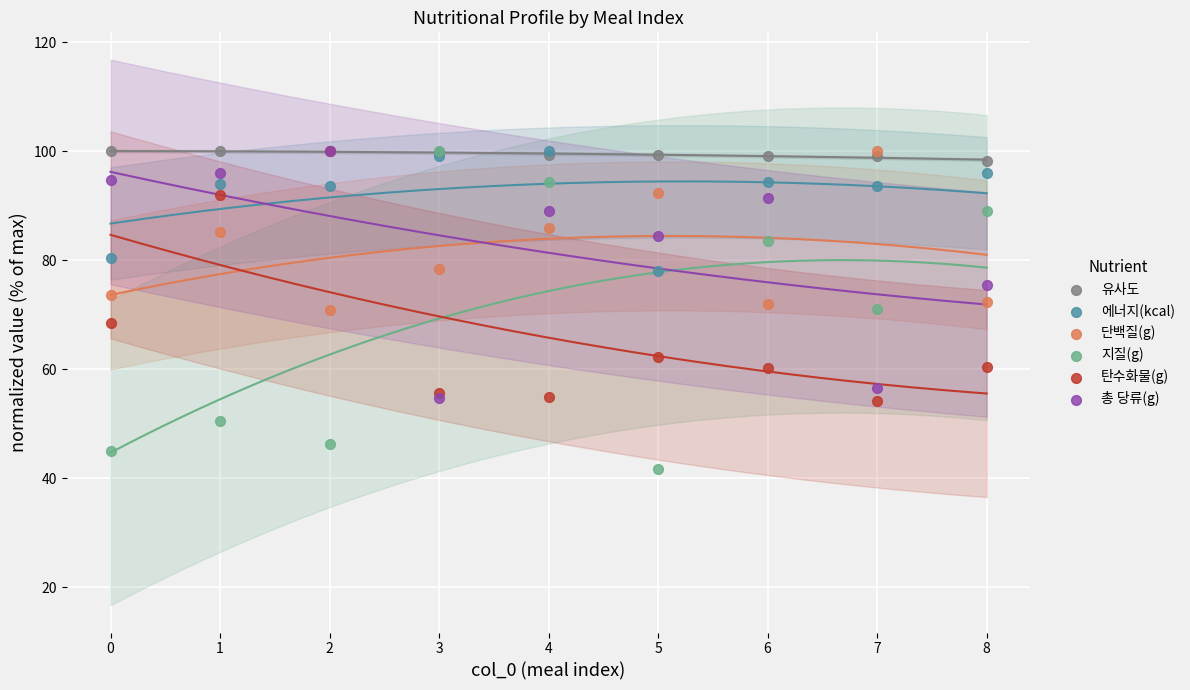

Which series contains the highest Y value?

유사도